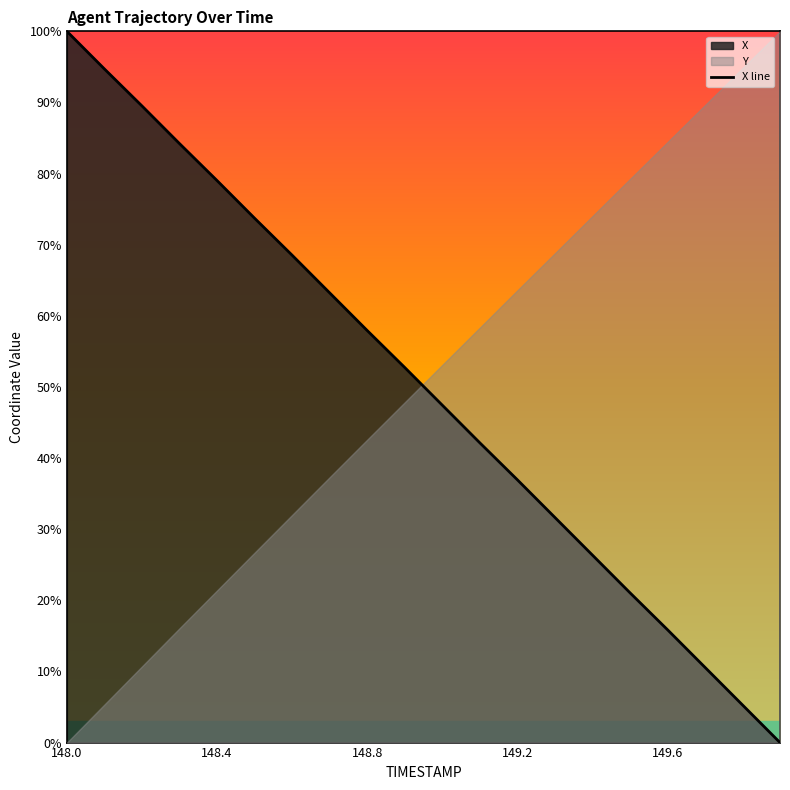

Between 148.2 and 148.1, which is larger?

148.1